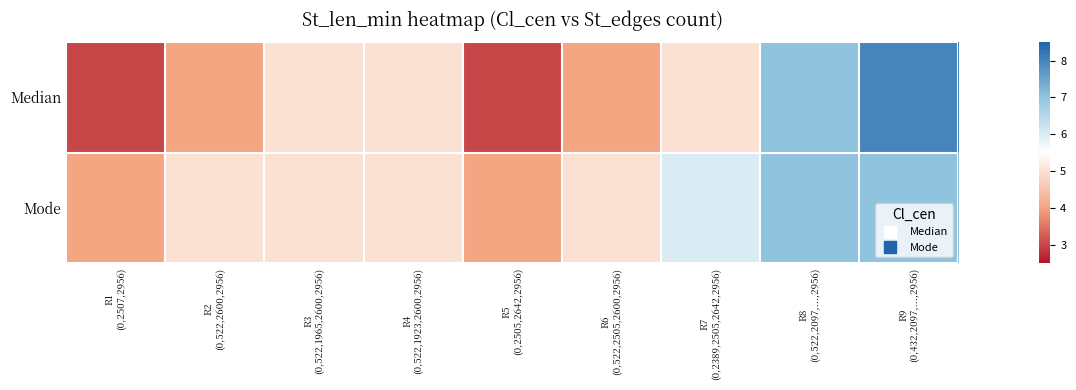

List the series in order of their peak value, lowest first.

Mode, Median